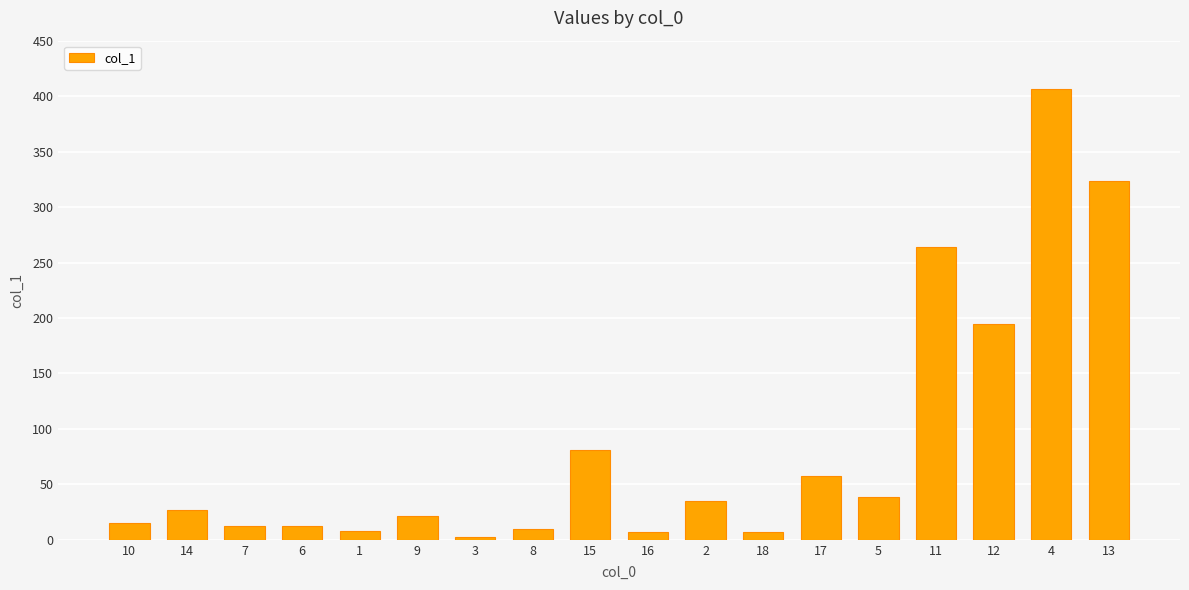

What is the label of the 17th bar from the left?

4